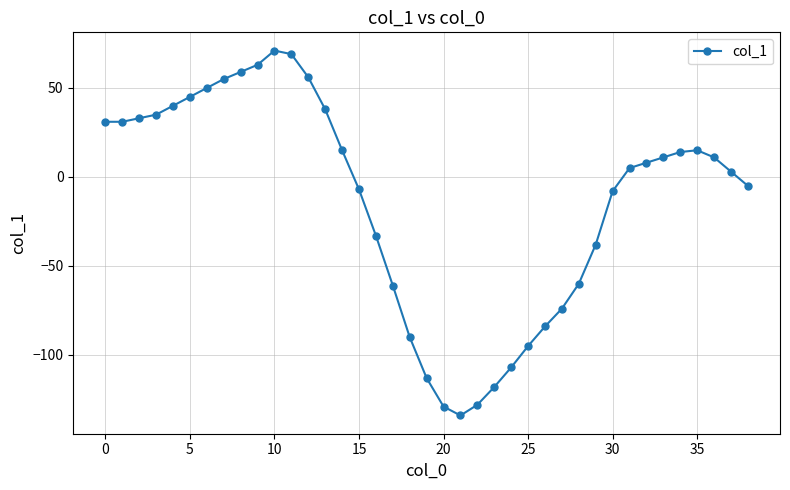

Reading left to right, transcribe all the data shown in this chart.

31	31	33	35	40	45	50	55	59	63	71	69	56	38	15	-7	-33	-61	-90	-113	-129	-134	-128	-118	-107	-95	-84	-74	-60	-38	-8	5	8	11	14	15	11	3	-5